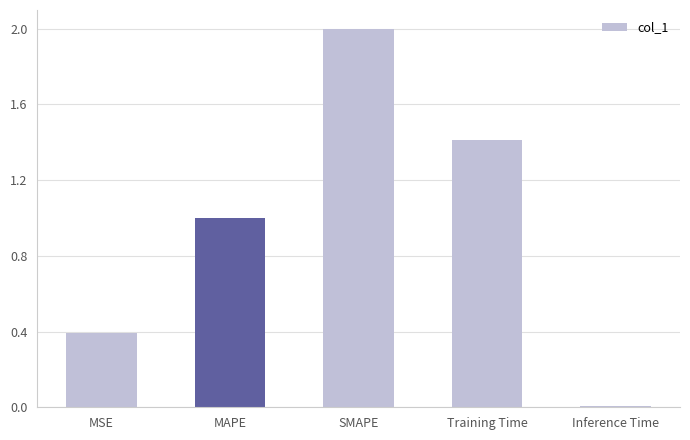

What is the difference between the maximum and minimum values?

2.0